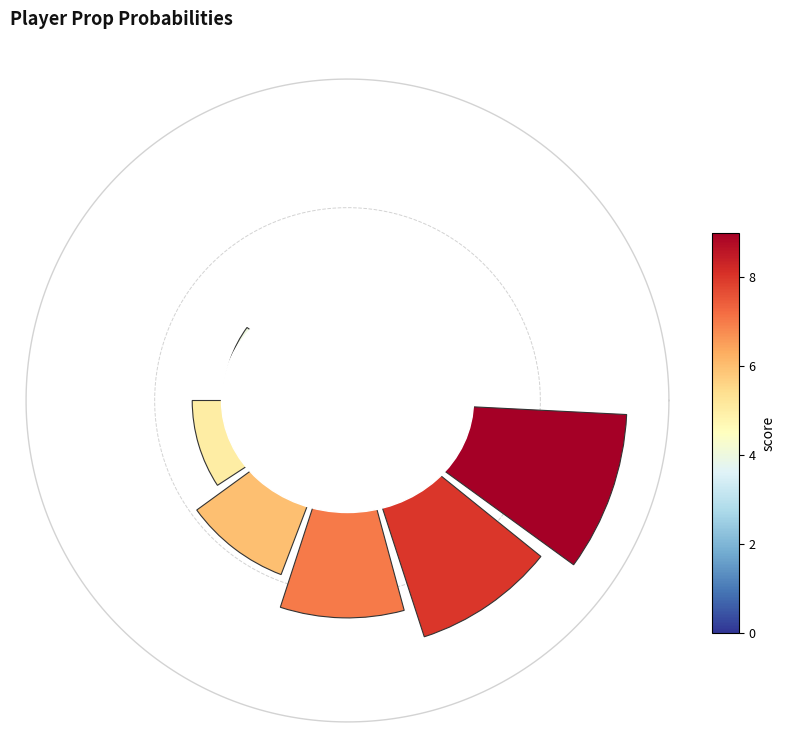

How many data points does each series have?

10